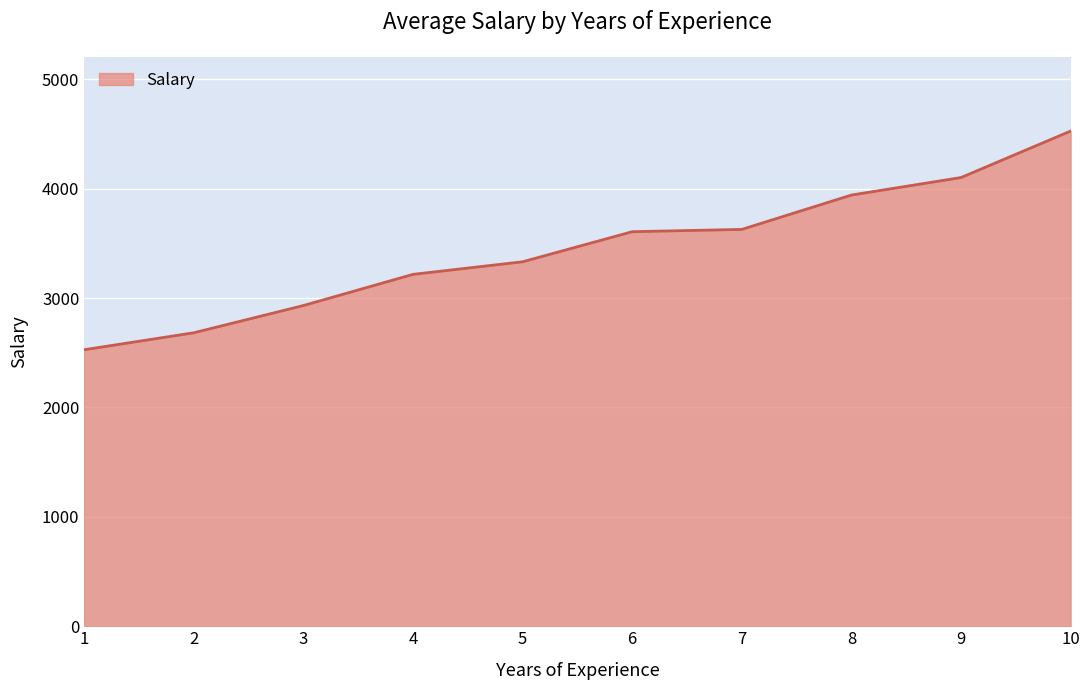

The value at 5 is 2015. True or false?

False